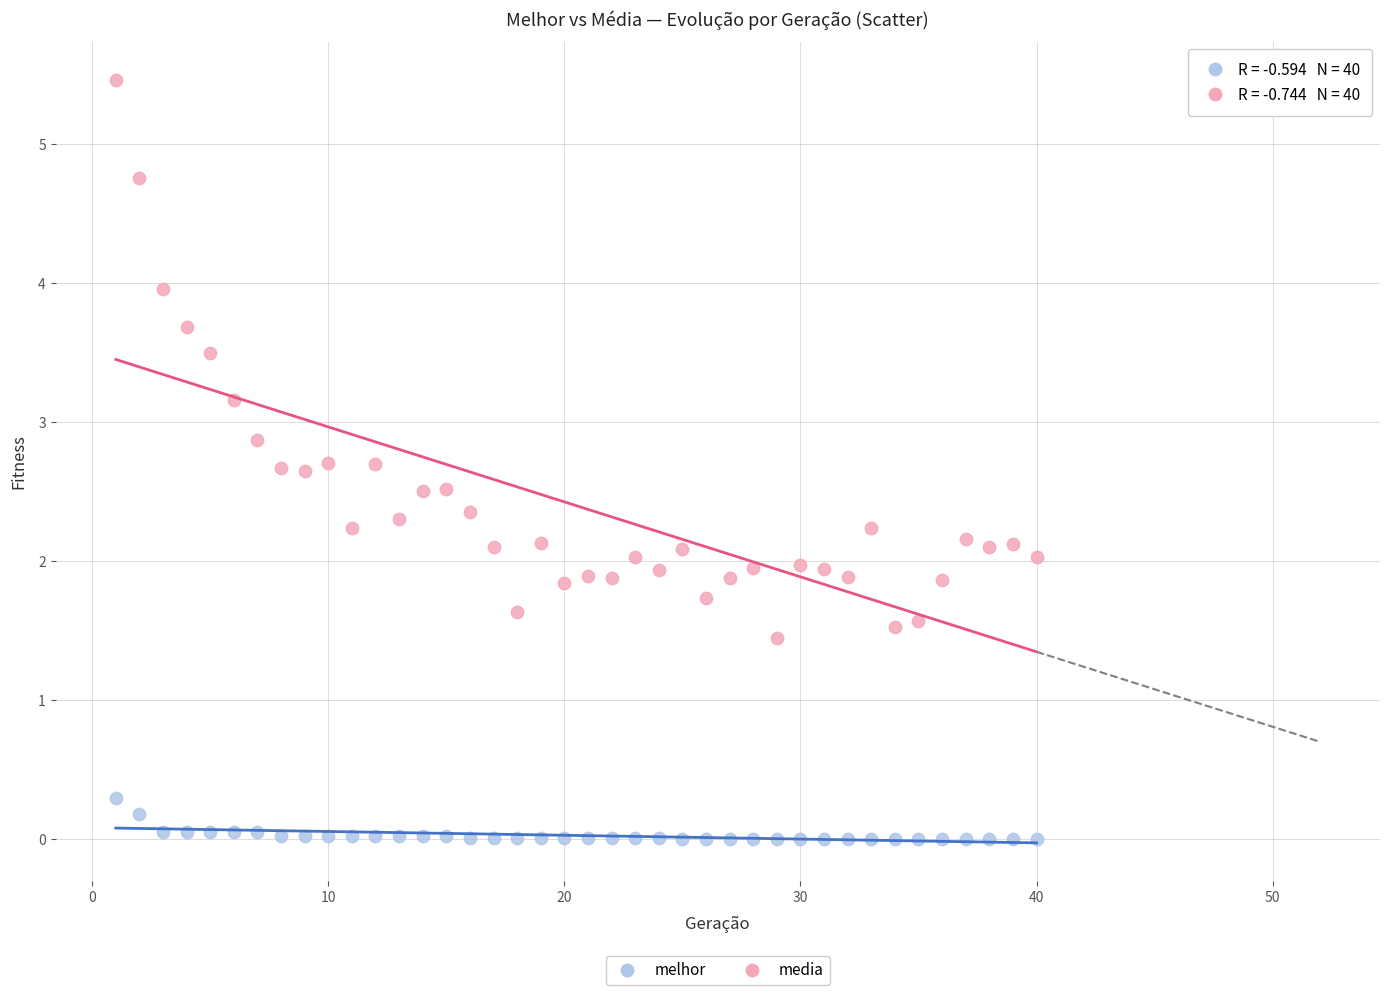

Which series contains the lowest Y value?

melhor